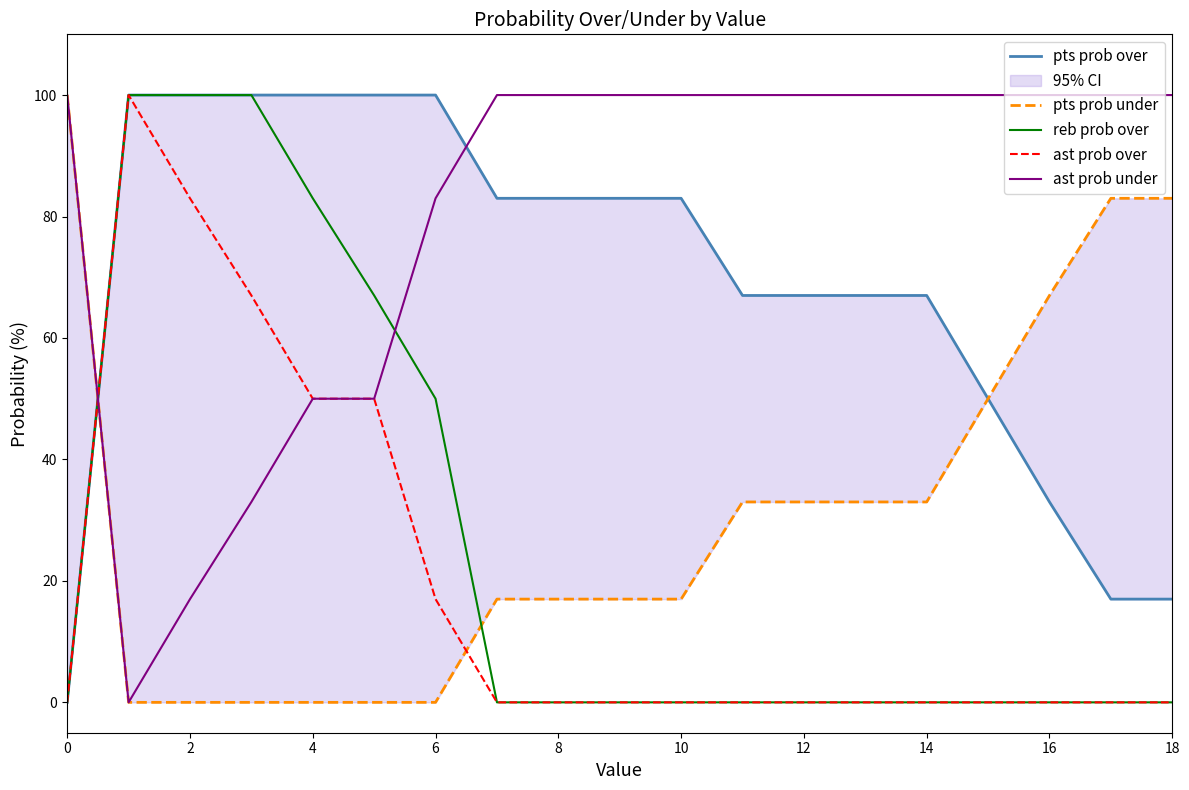

True or false: ast prob under and reb prob over intersect in this chart.

True